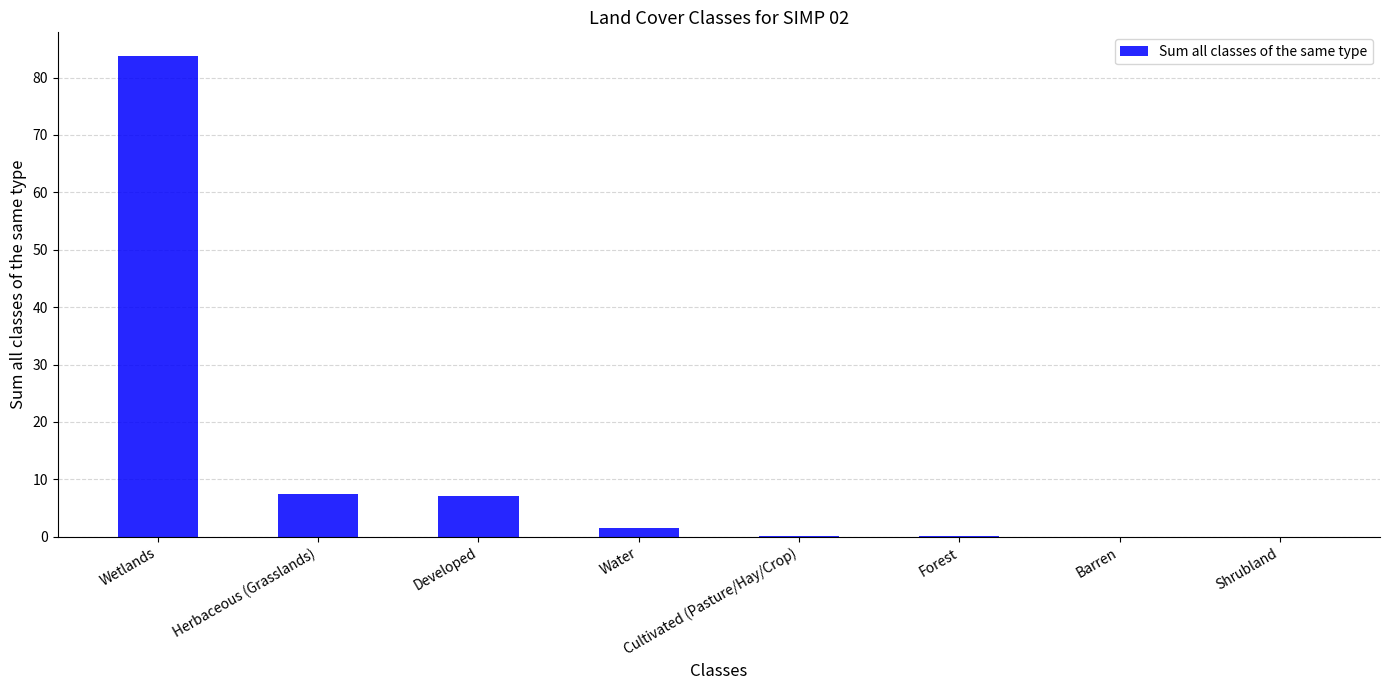

What is the maximum value shown in the chart?

83.7